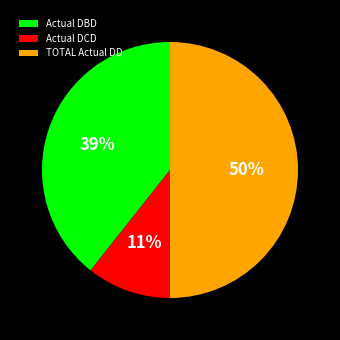

To the nearest percent, what is the combined percentage of Actual DCD and TOTAL Actual DD?

61%